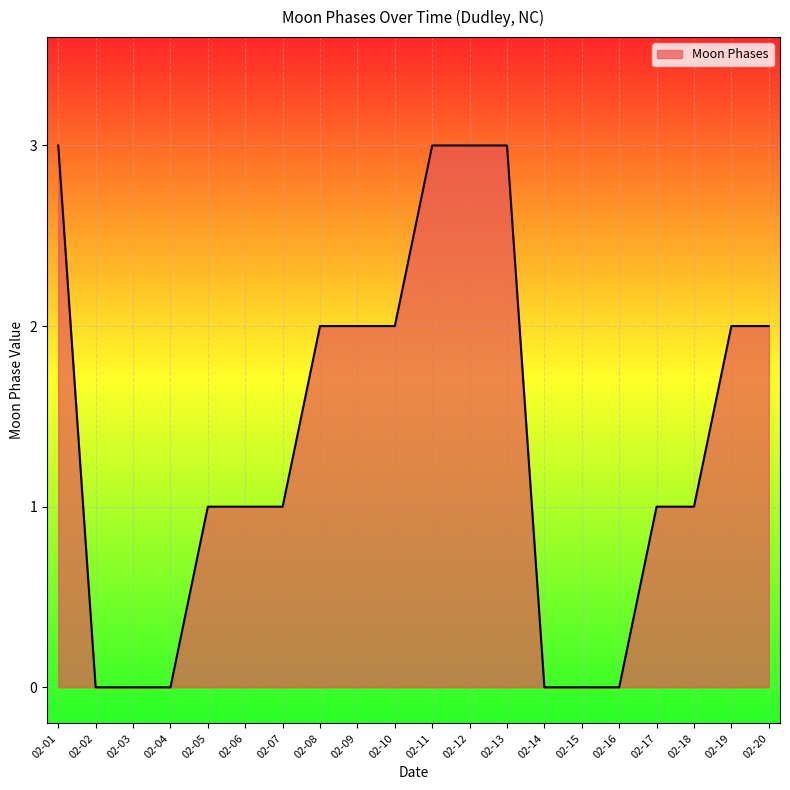

What is the maximum value shown in the chart?

3